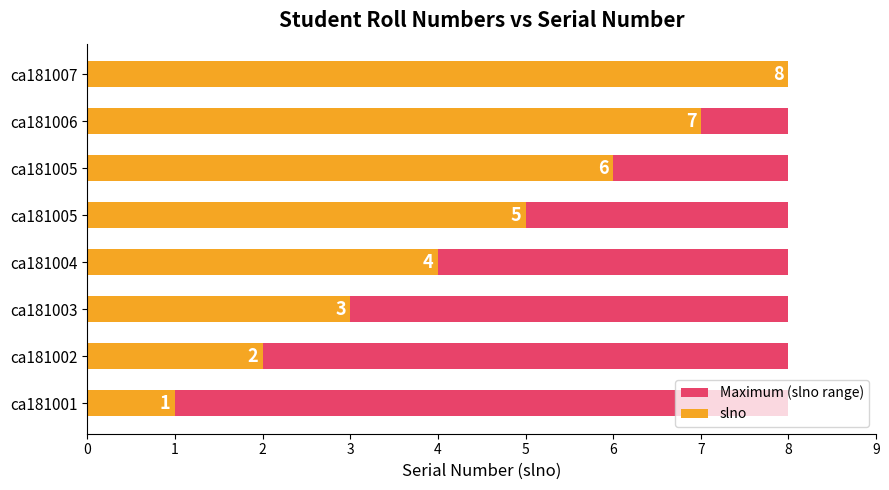

The slno series shows 8.0 at ca181007. True or false?

True